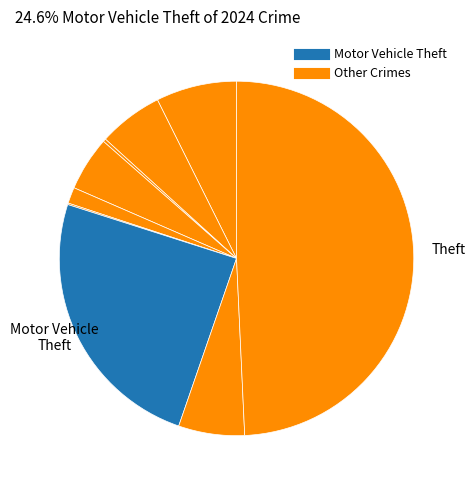

Count the number of slices in the pie.

9